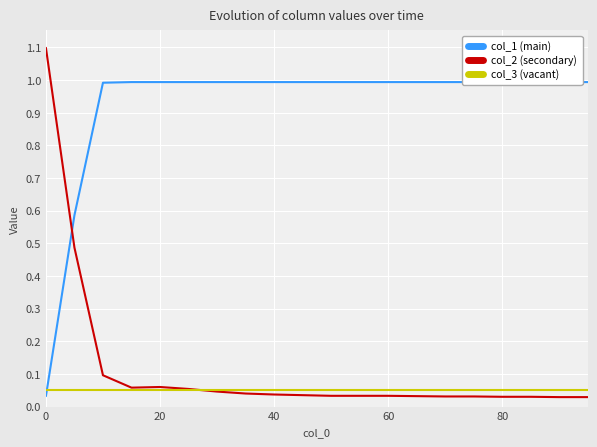

In col_2 (secondary), how many points are higher than both neighbors (excluding endpoints)?

1